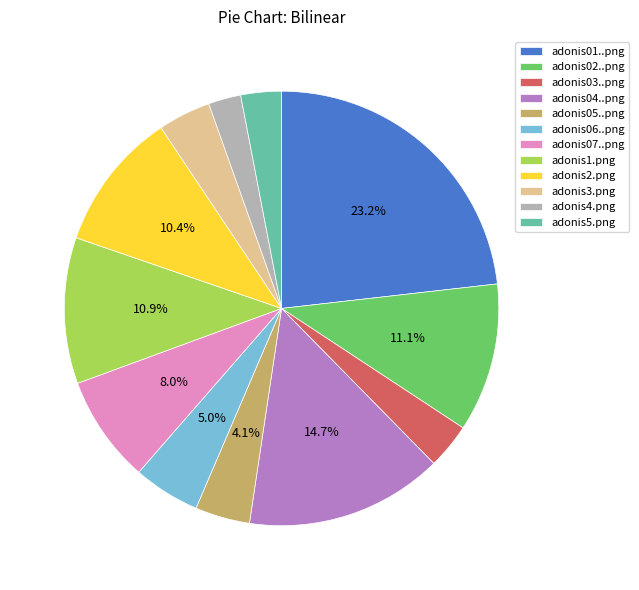

Is there a majority slice in this chart?

No